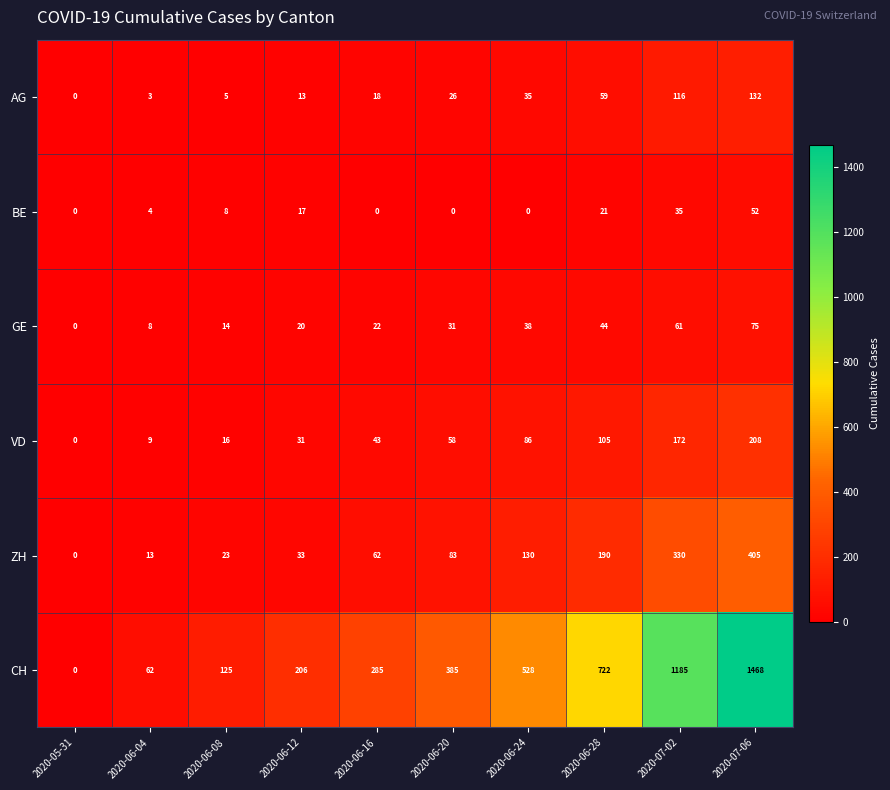

What is the difference between the highest and lowest values at 2020-07-02?

1150